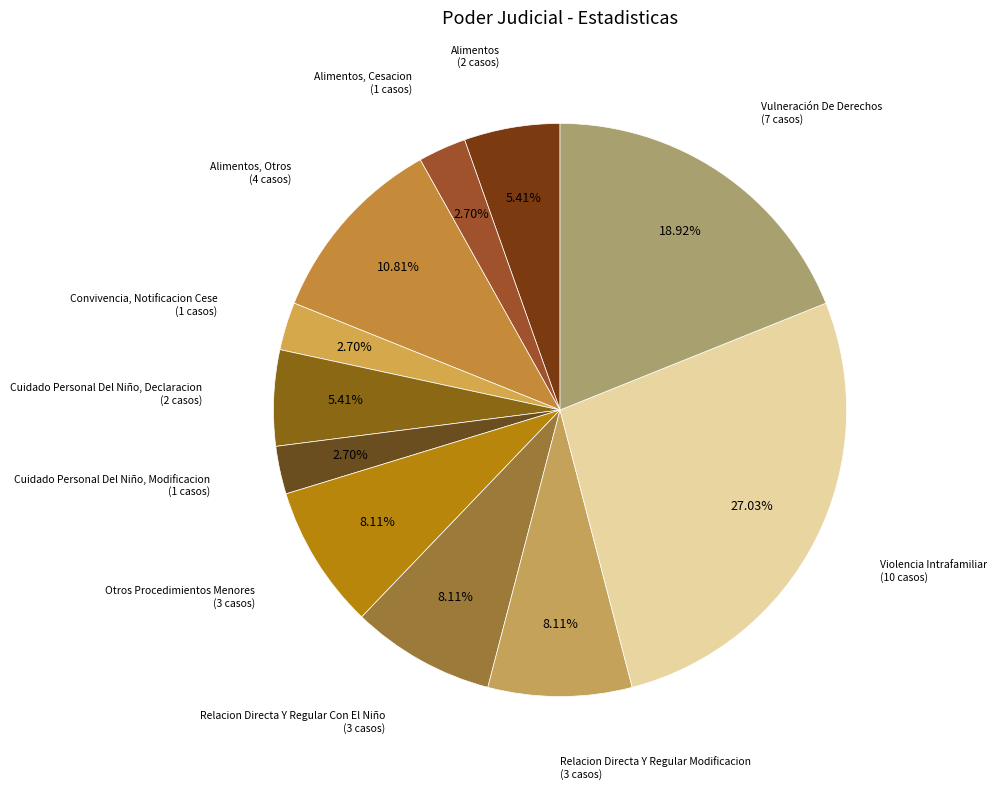

How many slices are in this pie chart?

11